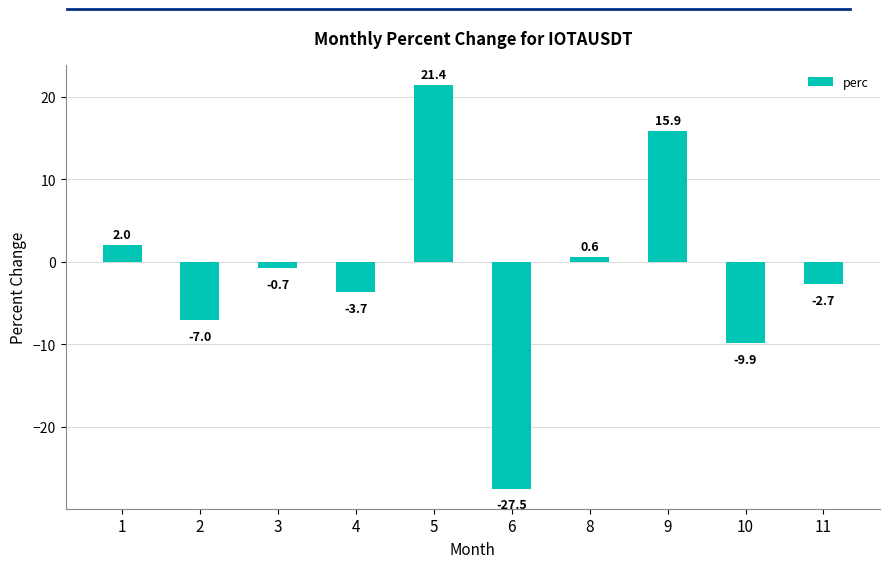

How many data points are less than 0?

6